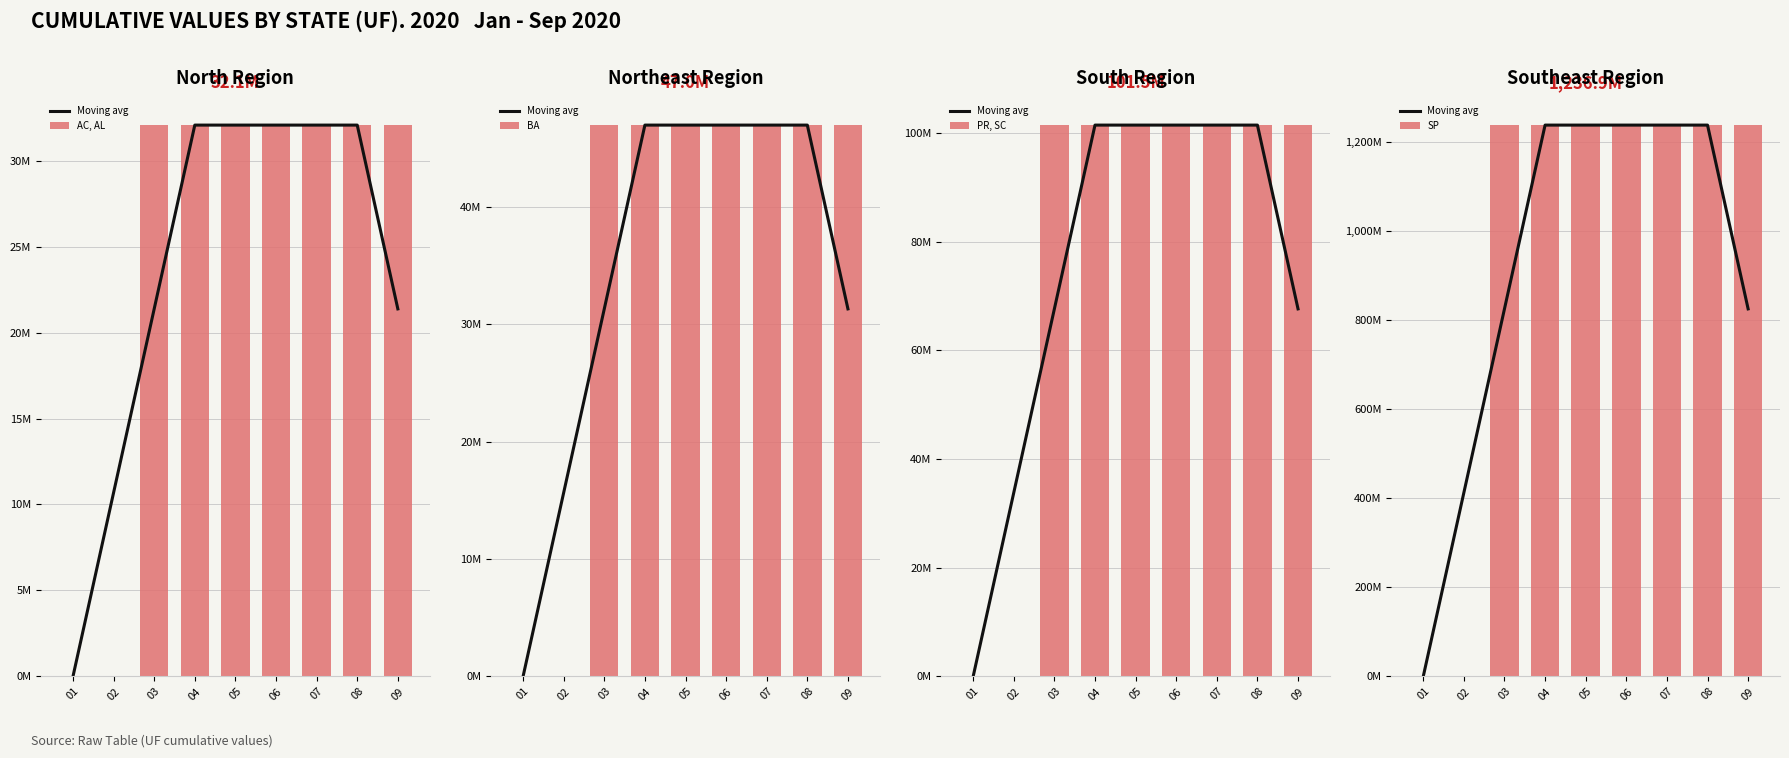

True or false: Moving avg has a value of 2133.7 at 07.

False